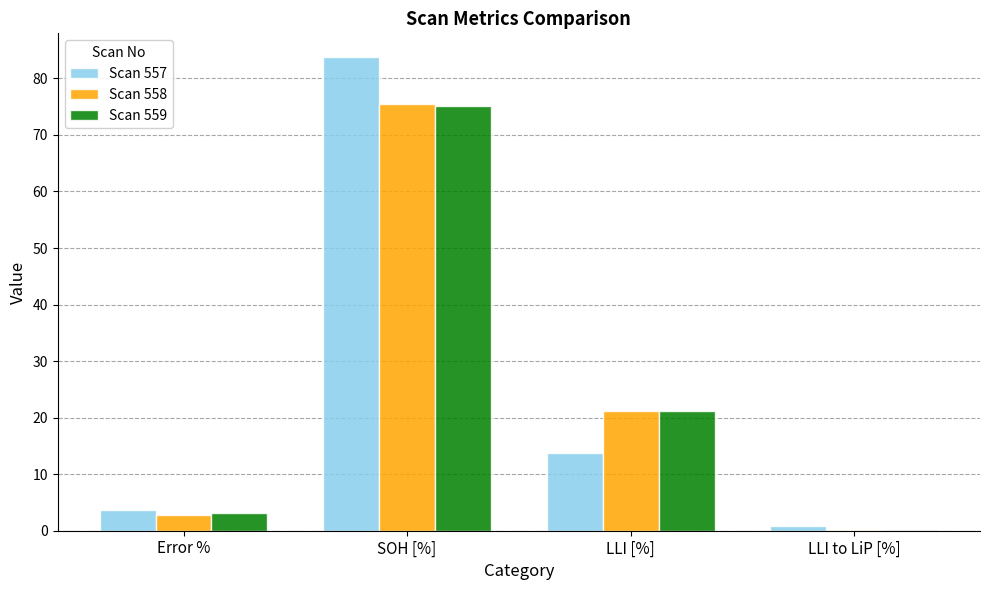

Reading left to right, transcribe all the data shown in this chart.

Scan 557: Error %=3.7	SOH [%]=83.8	LLI [%]=13.7	LLI to LiP [%]=0.8
Scan 558: Error %=2.7	SOH [%]=75.5	LLI [%]=21.1	LLI to LiP [%]=0.2
Scan 559: Error %=3.2	SOH [%]=75.1	LLI [%]=21.2	LLI to LiP [%]=0.2